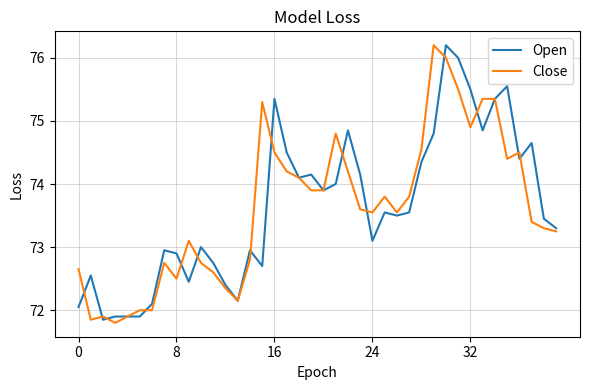

What is the maximum value shown in the chart?

76.2